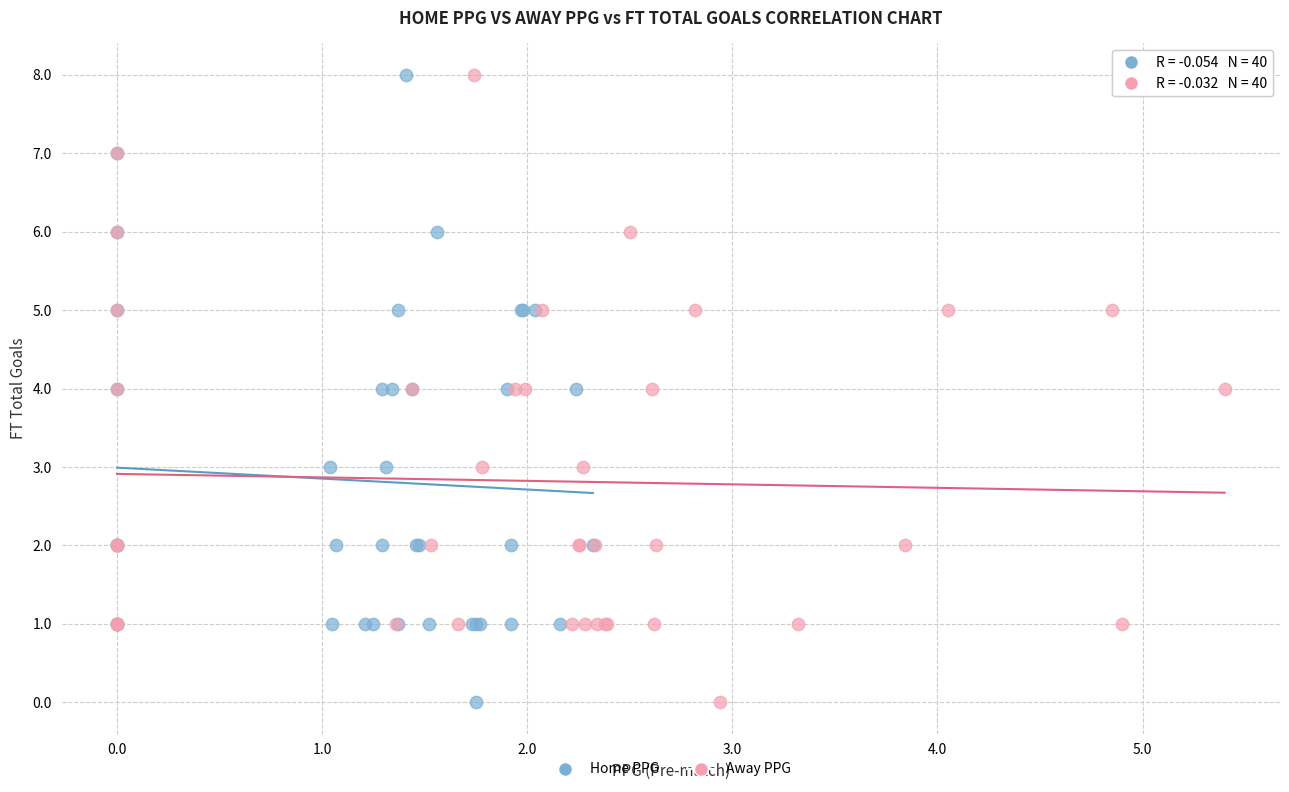

What are all the series names shown in the legend?

Home PPG, Away PPG